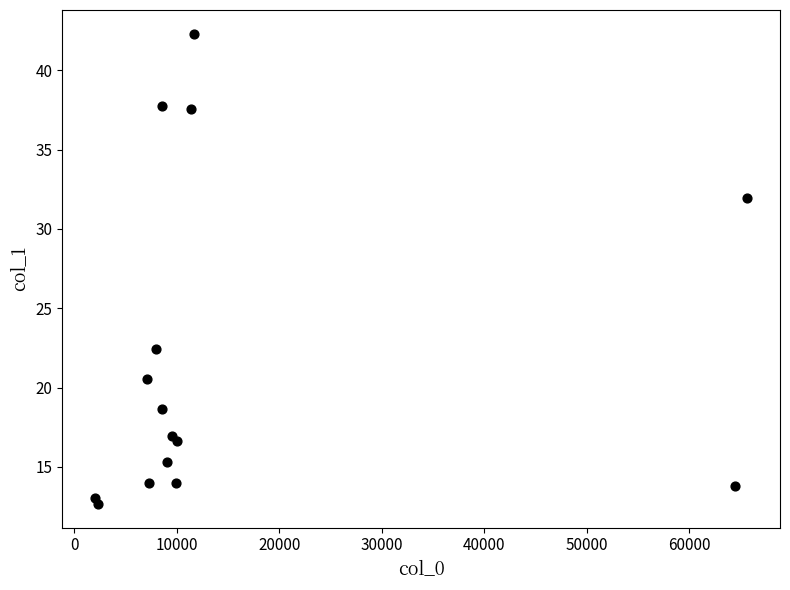

What Y value in the scatter plot is closest to 27?

22.4